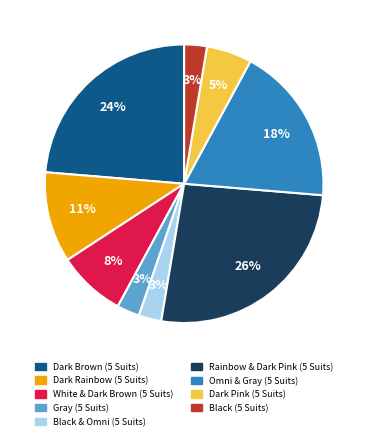

Combined, do Black (5 Suits) and Dark Brown (5 Suits) account for over 50%?

No